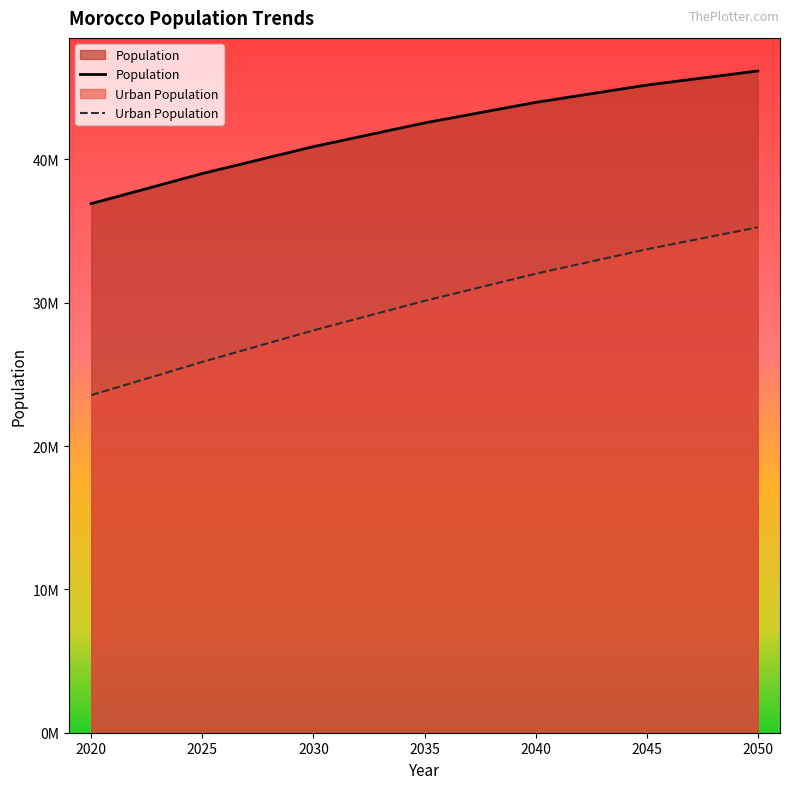

Which series has the largest range (max minus min)?

Urban Population